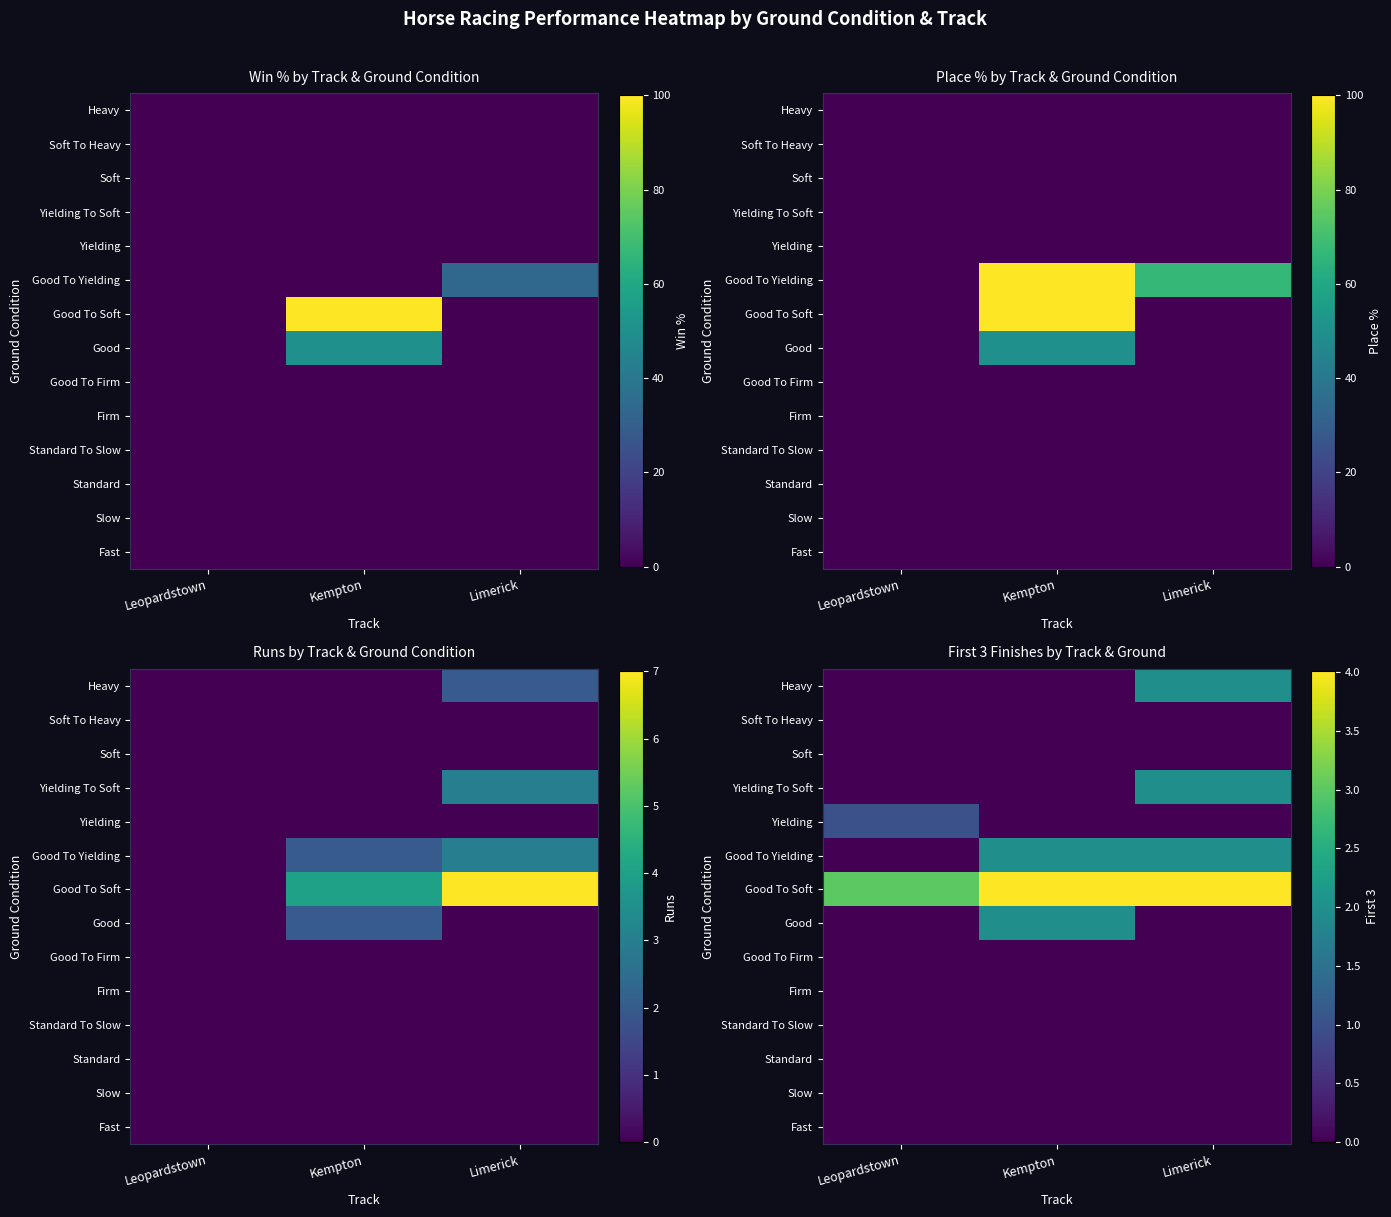

The value of Fast at Kempton is 0. True or false?

True